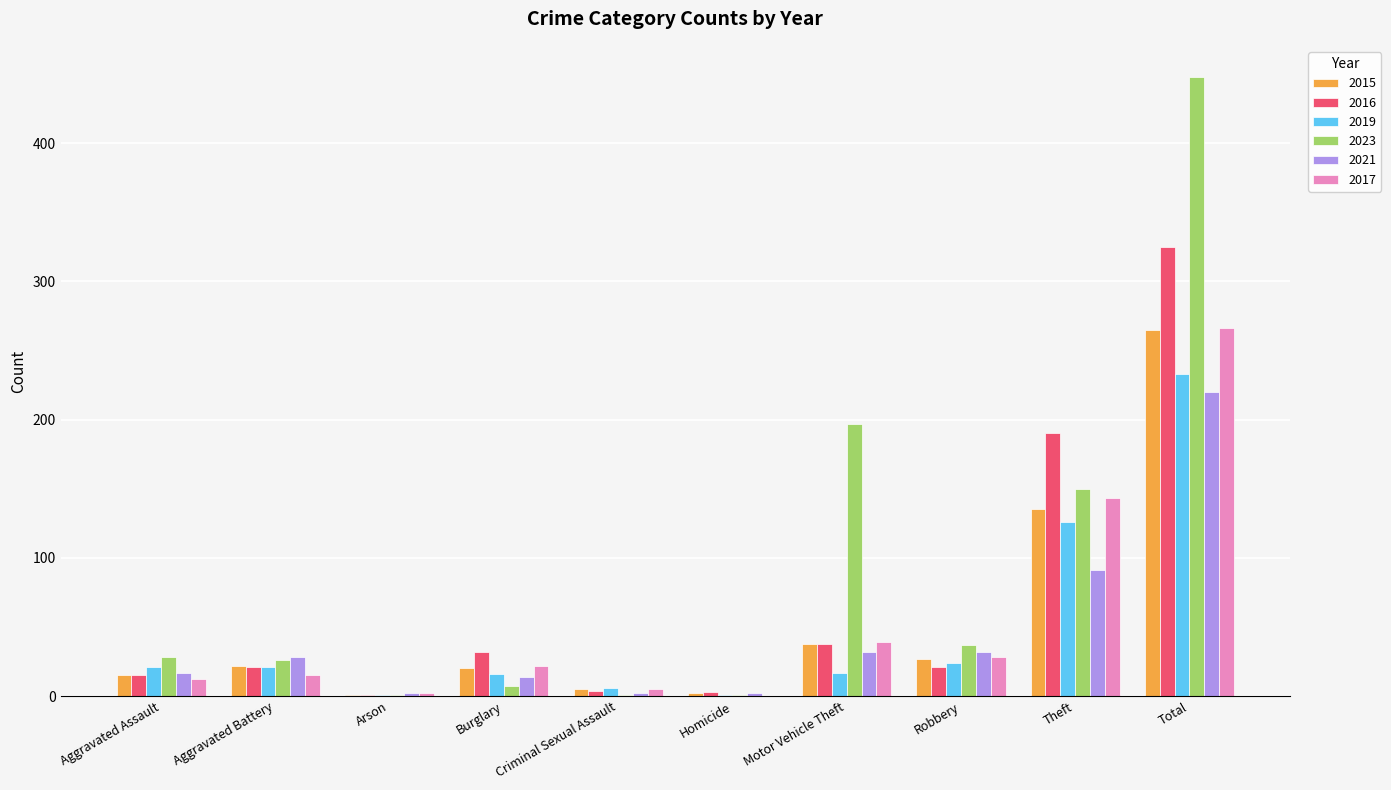

What is the highest value of the 2016 series?

325